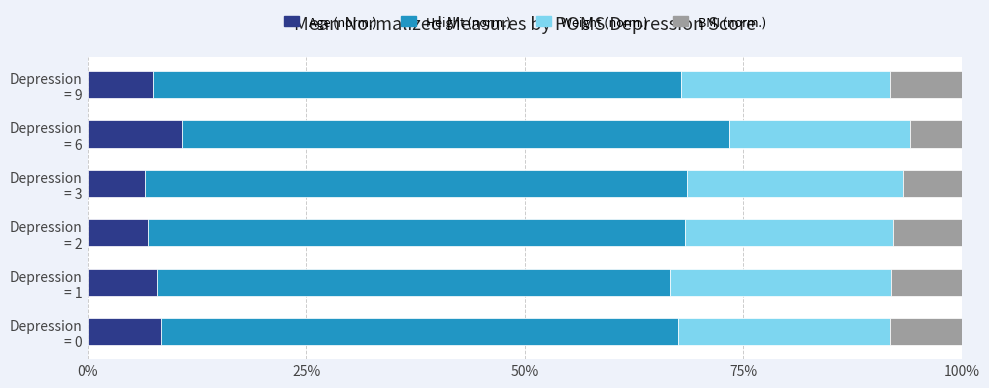

What are all the series names shown in the legend?

Age (norm.), Height (norm.), Weight (norm.), BMI (norm.)